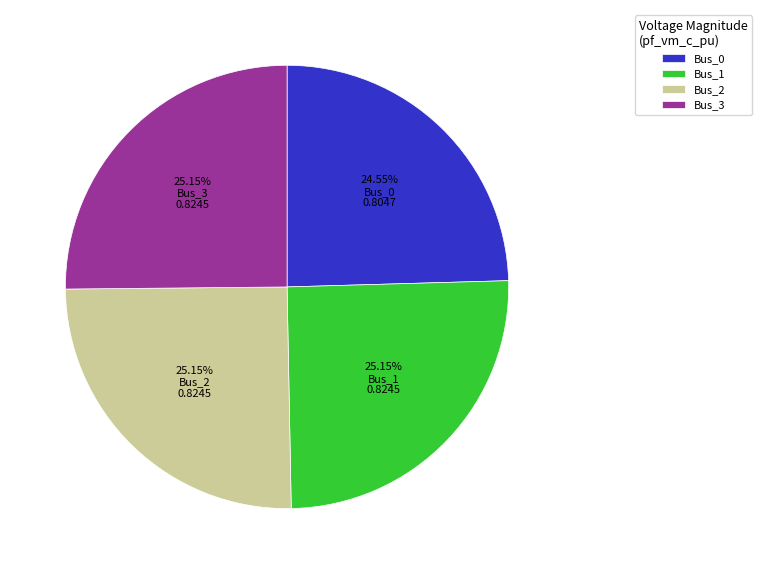

To the nearest percent, what percentage of the pie is Bus_1?

25%